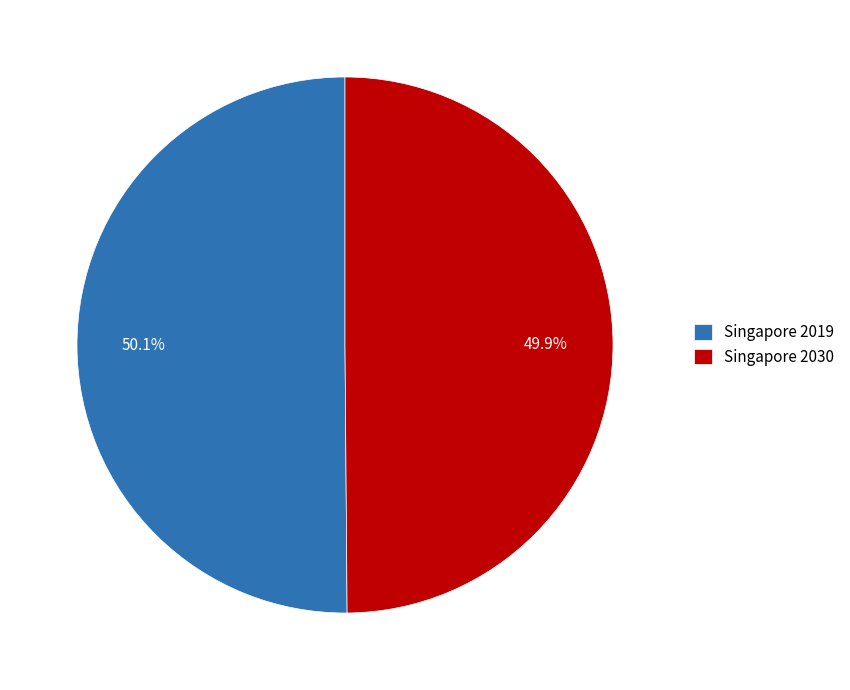

Is there any slice that represents more than half of the pie?

Yes